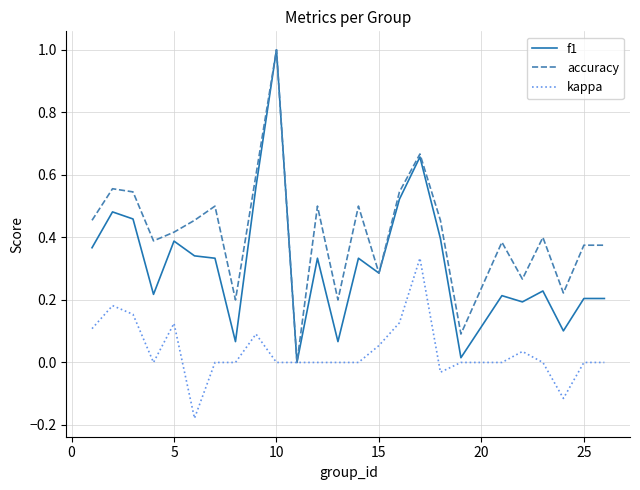

List the series in order of their overall mean, highest first.

accuracy, f1, kappa